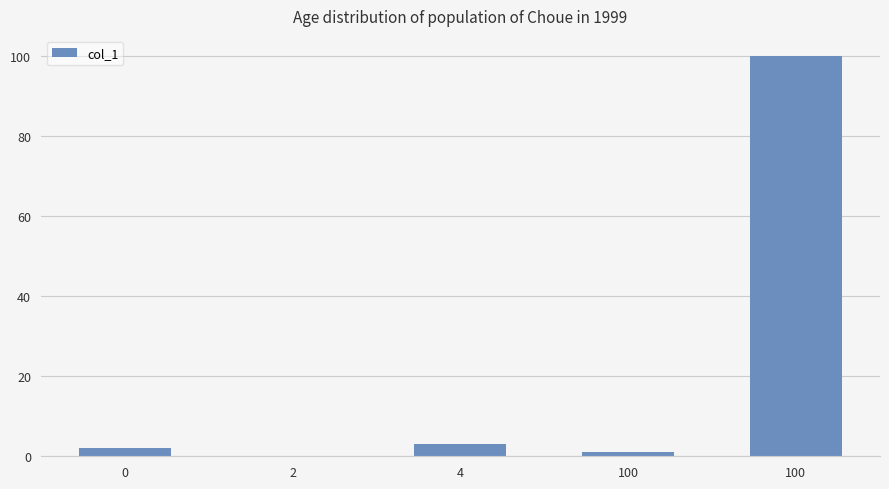

Rank the categories by value from highest to lowest.

100, 4, 0, 100, 2